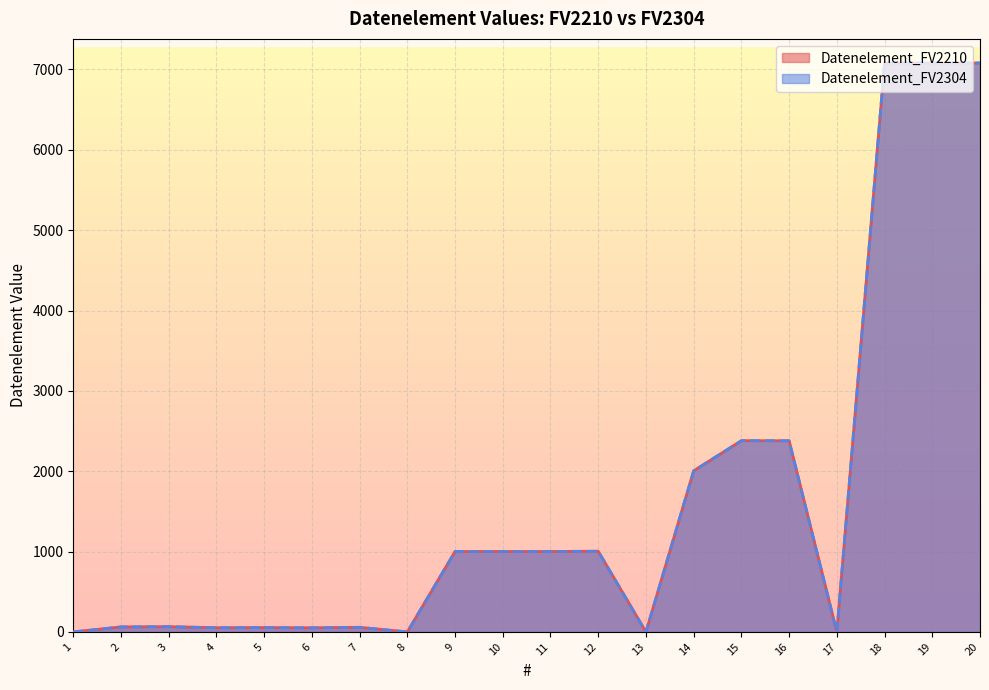

What are all the series names shown in the legend?

Datenelement_FV2210, Datenelement_FV2304